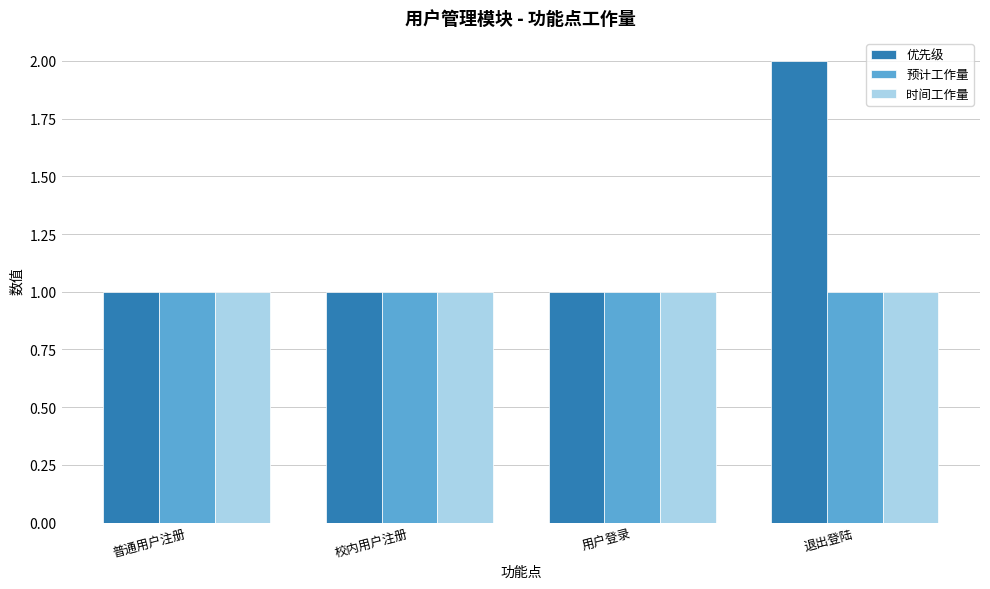

What is the smallest value displayed?

1